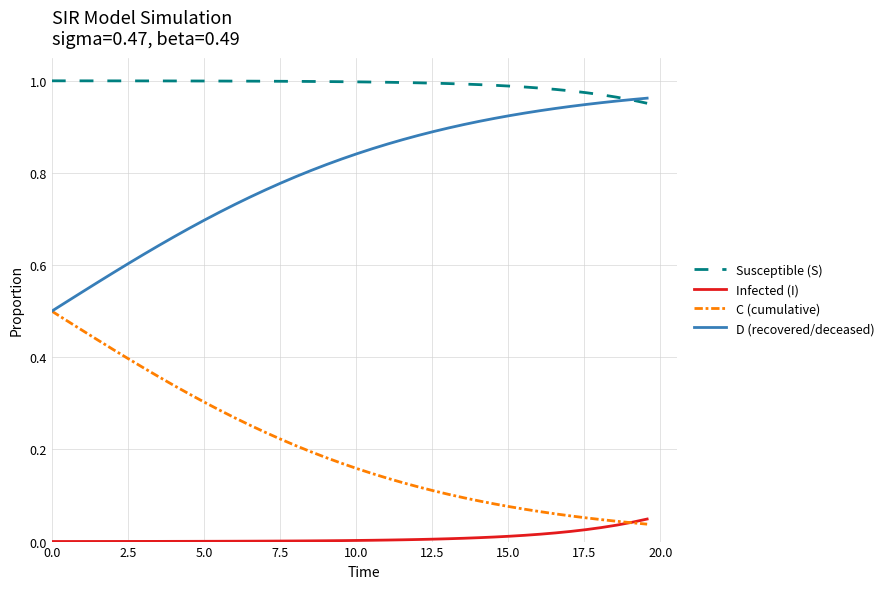

How many lines are shown in the chart?

4